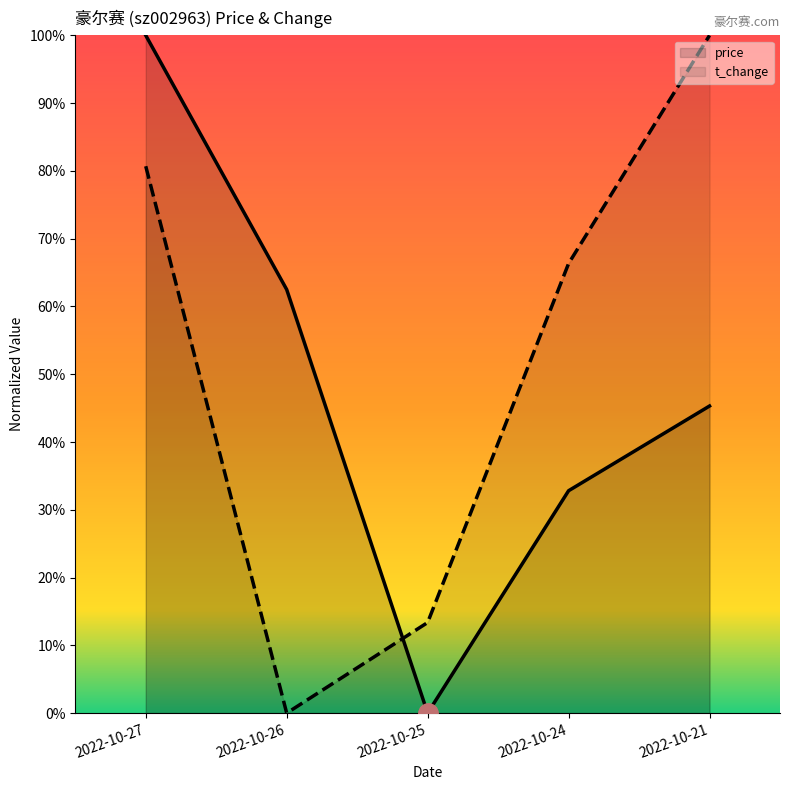

What is the value of the price point at the 5th from the left?

0.5